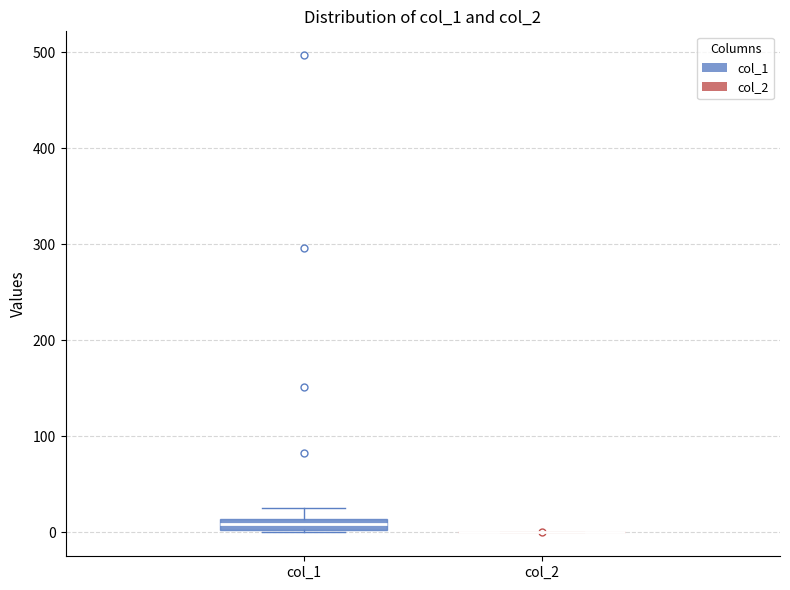

Comparing the boxes themselves (not the whiskers), which one is the tallest?

col_1